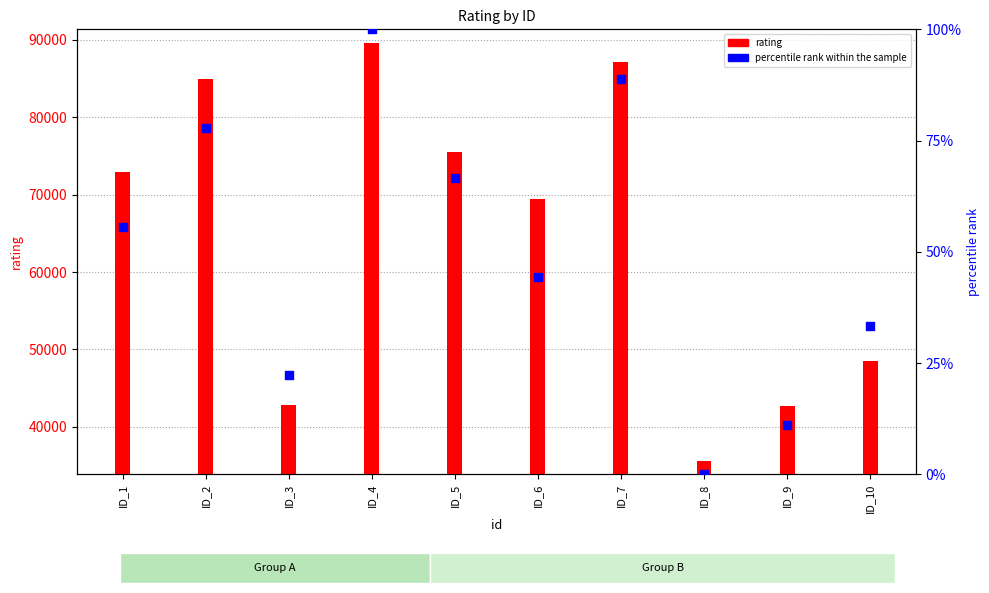

Which series has the largest total across all categories?

rating